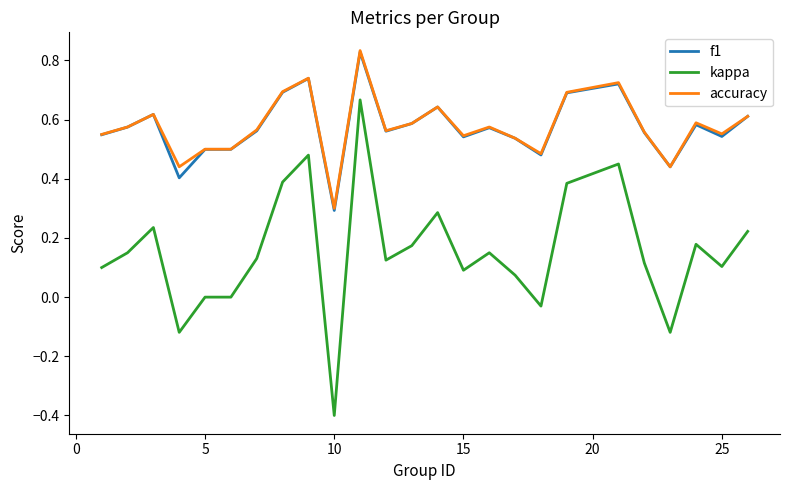

Which series has the largest range (max minus min)?

kappa